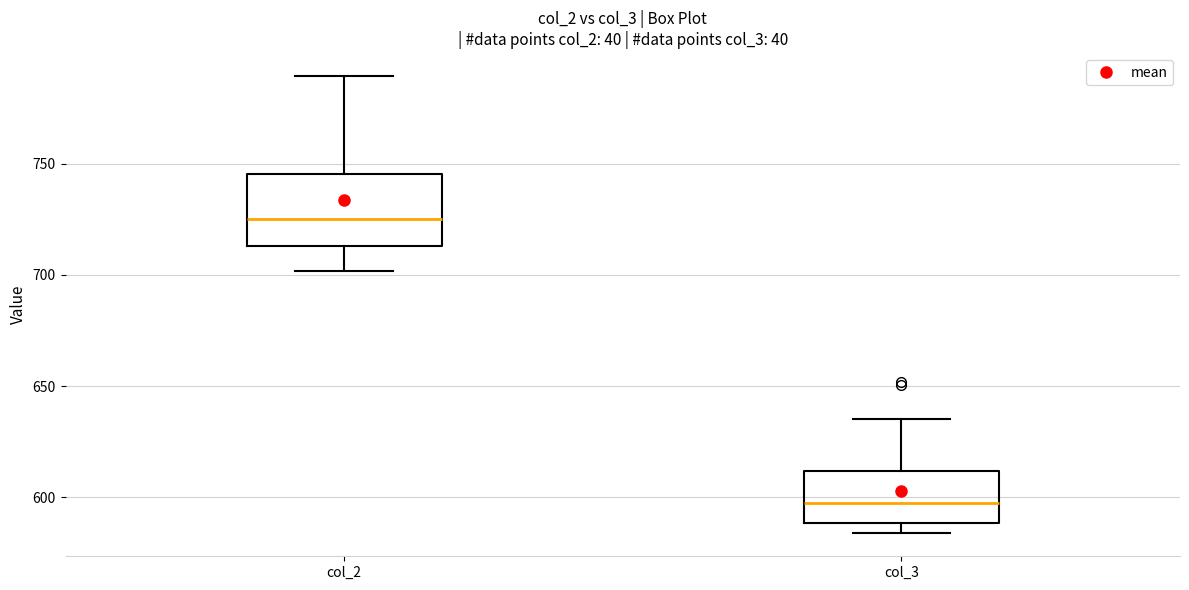

Comparing the boxes themselves (not the whiskers), which one is the tallest?

col_2